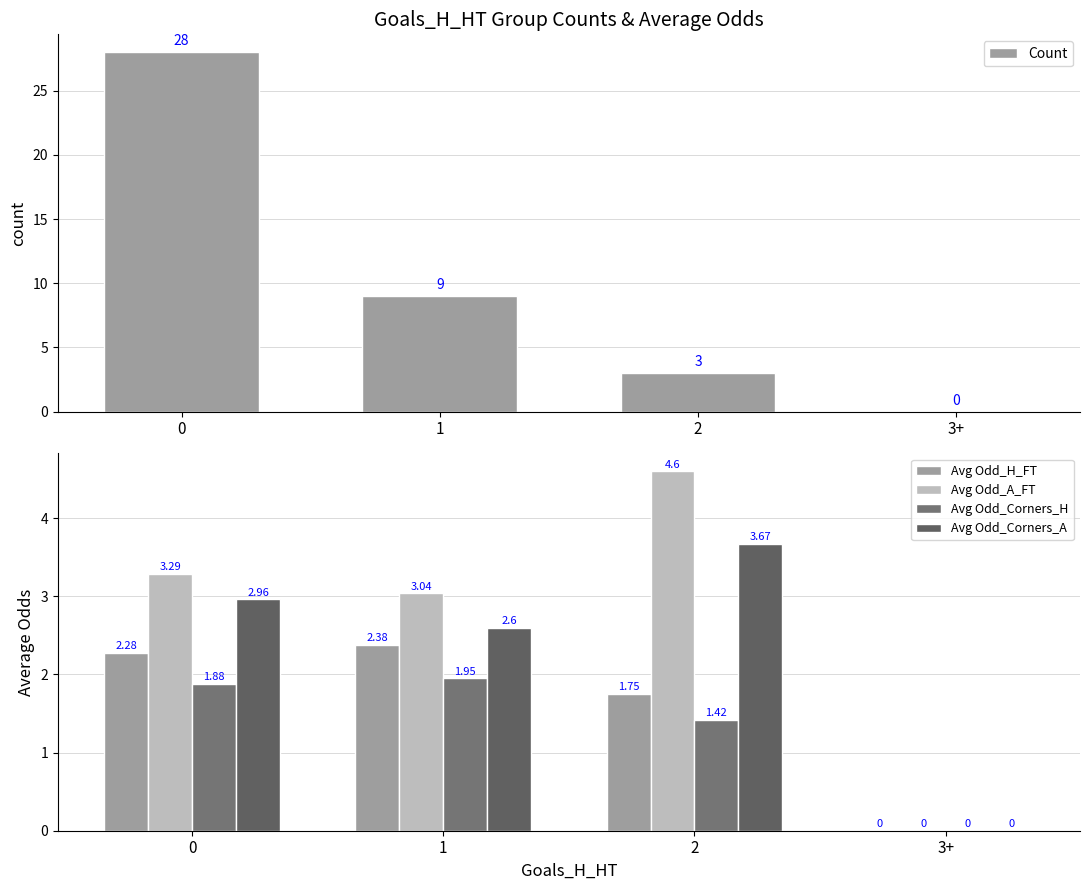

What is the maximum value shown in the chart?

28.0